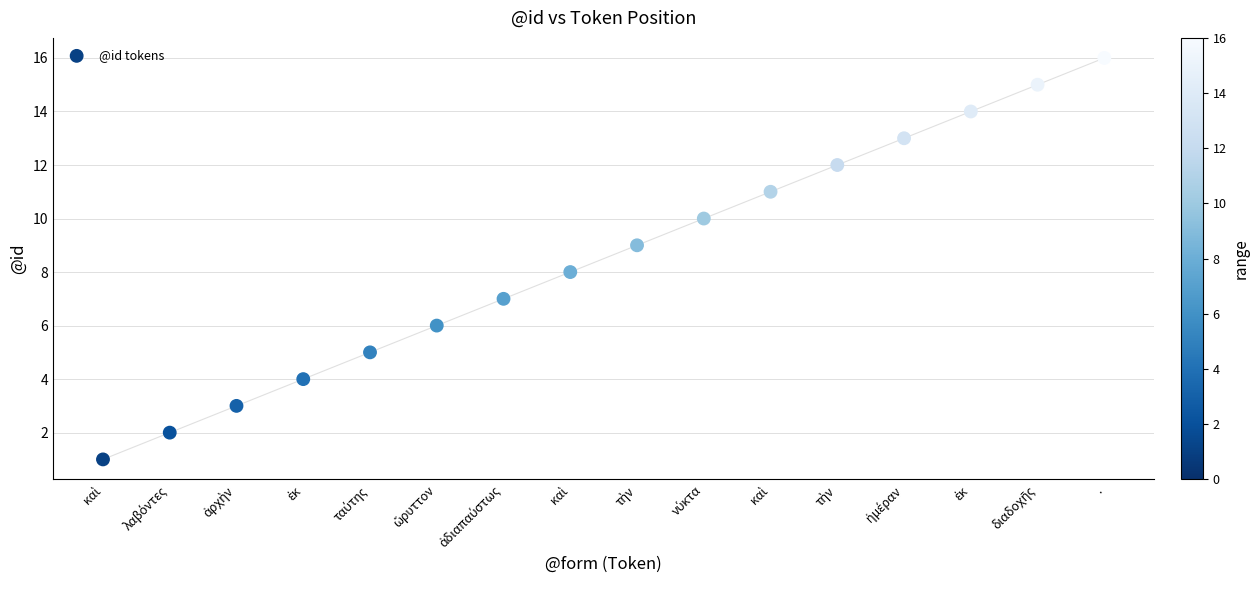

What is the range of Y values (max minus min)?

15